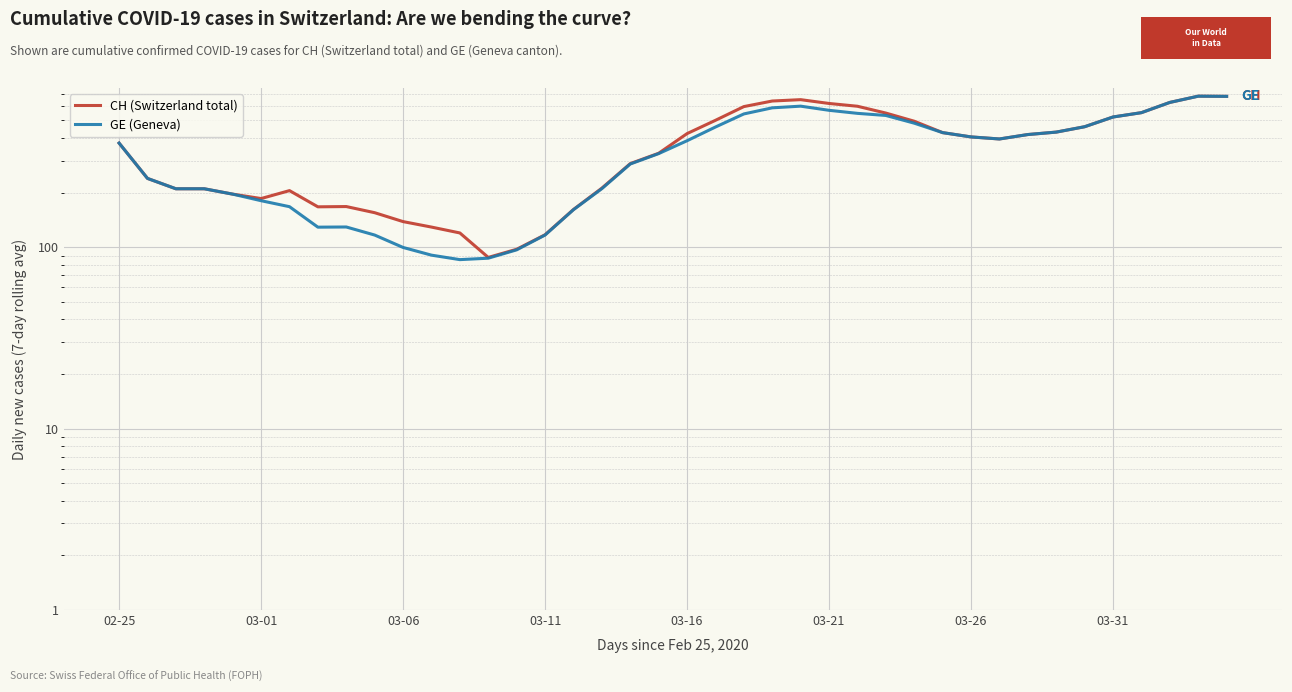

Rank the series by their average value, from highest to lowest.

CH (Switzerland total), GE (Geneva)